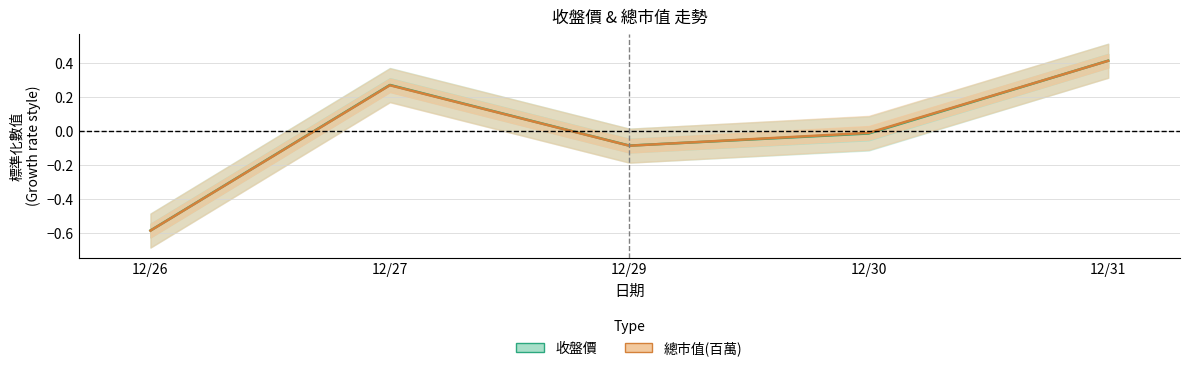

After their last crossing, which series has the higher values: 收盤價 or 總市值(百萬)?

收盤價